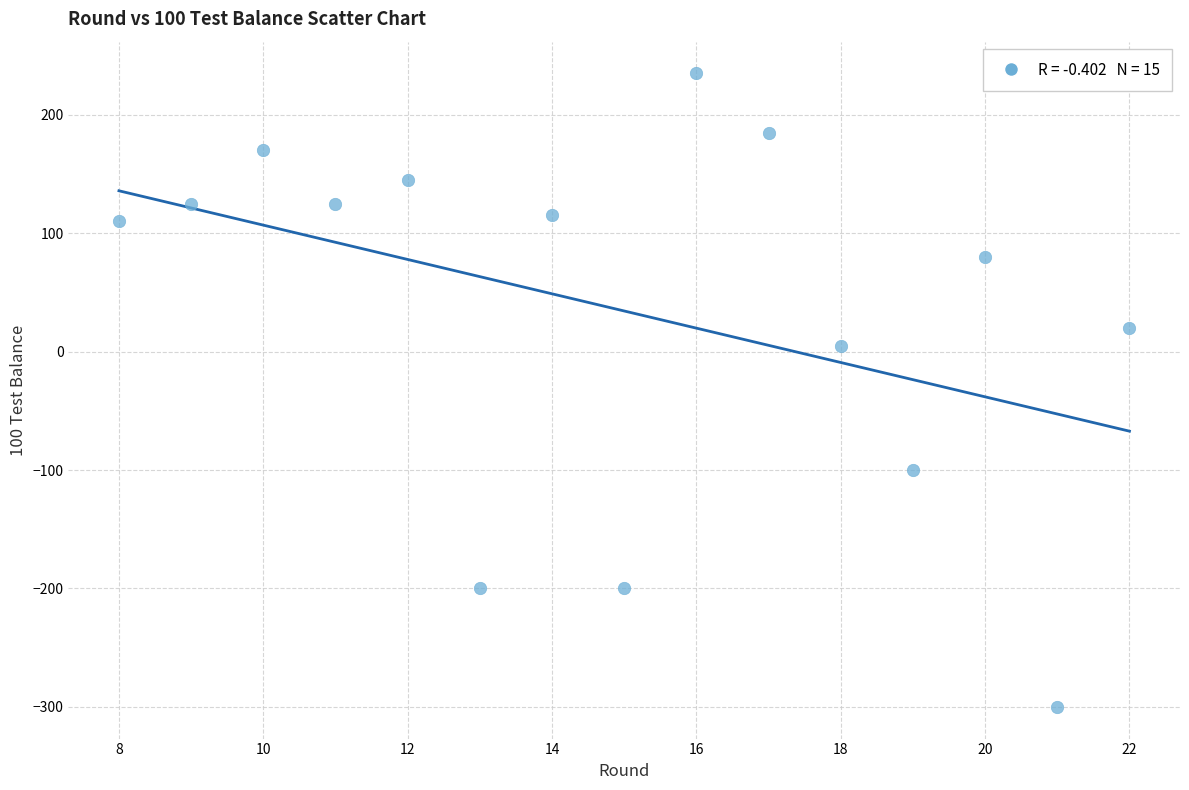

What is the range of Y values (max minus min)?

535